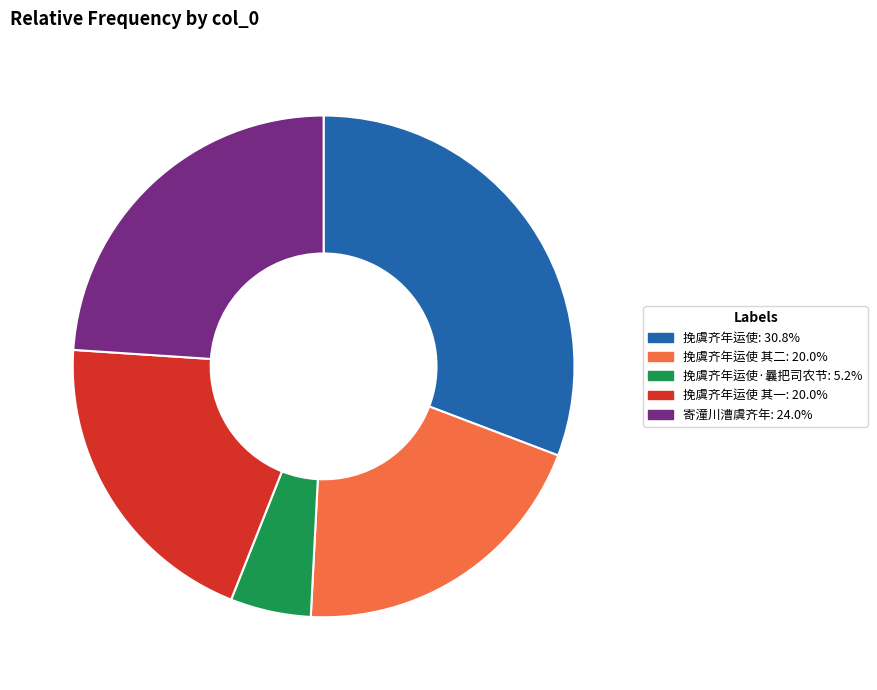

Combined, do 挽虞齐年运使 其一: 20.0% and 挽虞齐年运使: 30.8% account for over 50%?

Yes